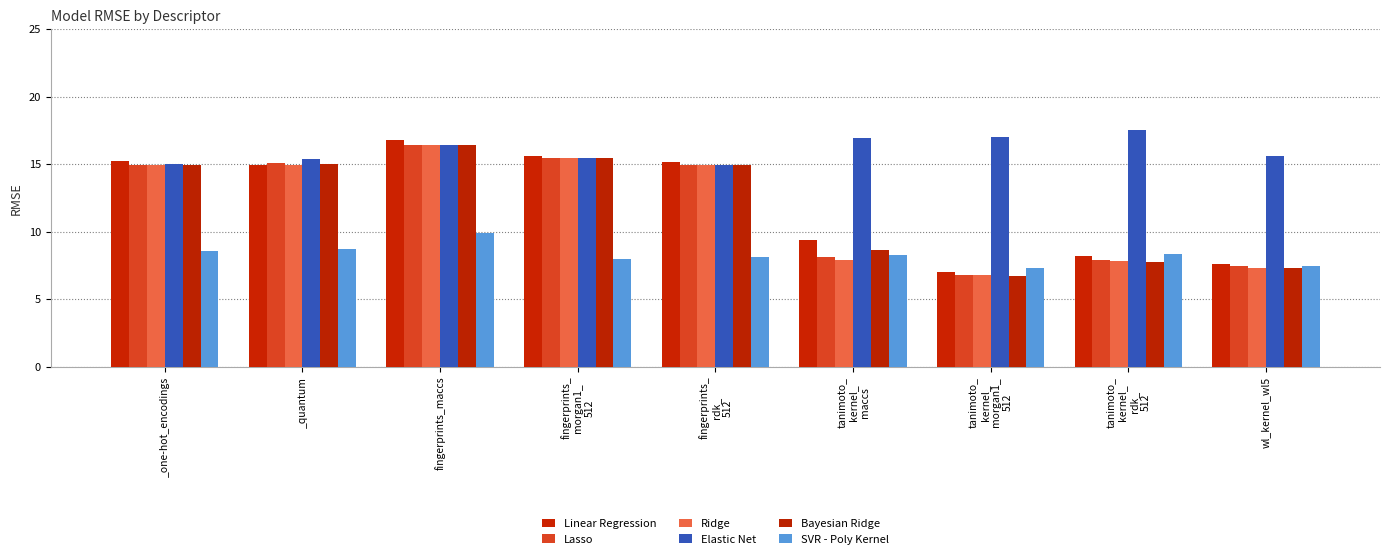

At which label does Lasso first exceed 14?

_one-hot_encodings